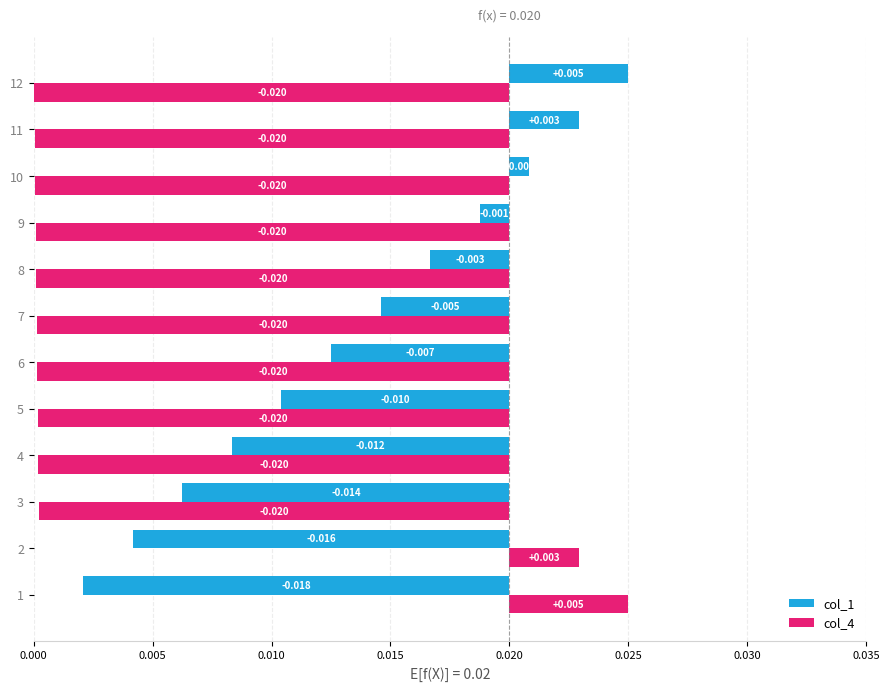

Between 7 and 4, which is larger?

7